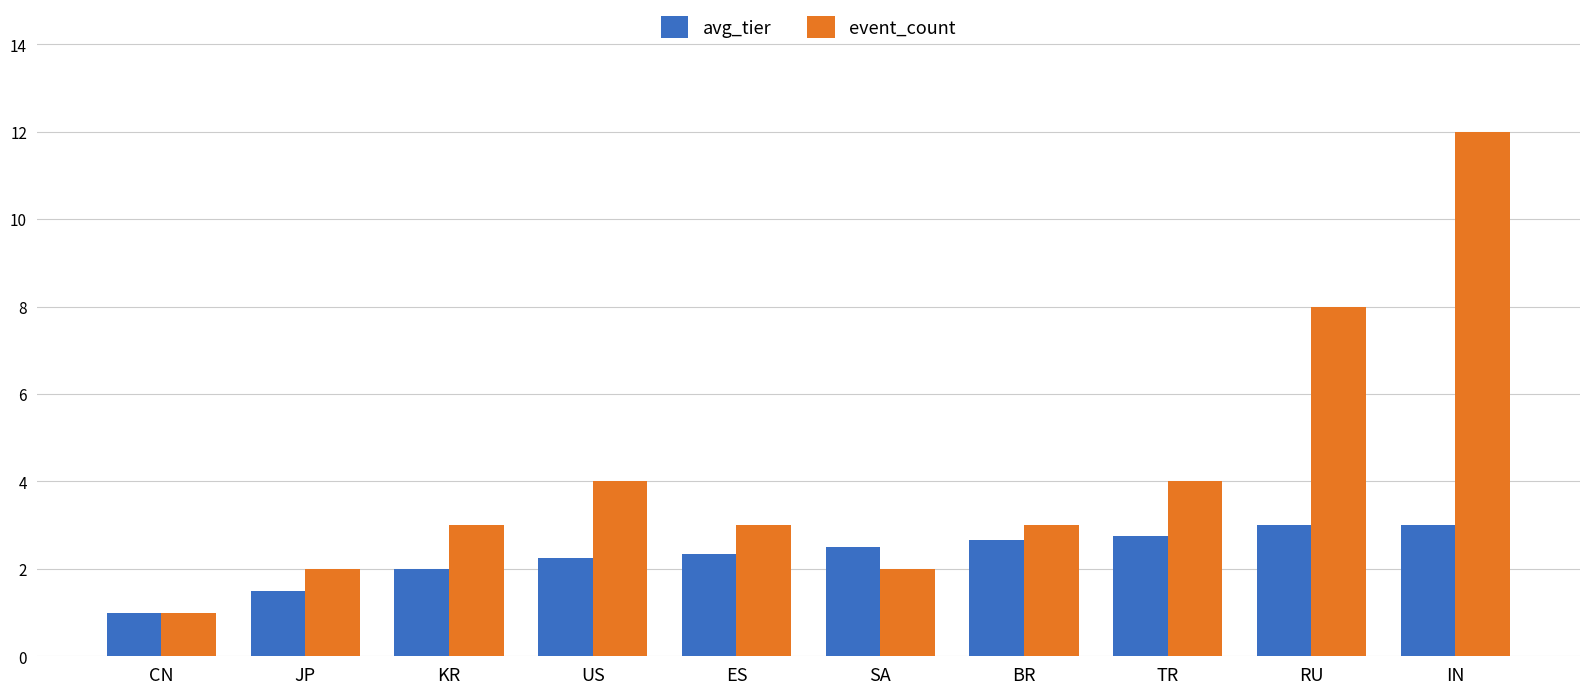

Is the value of event_count at RU greater than the value of avg_tier at BR?

Yes